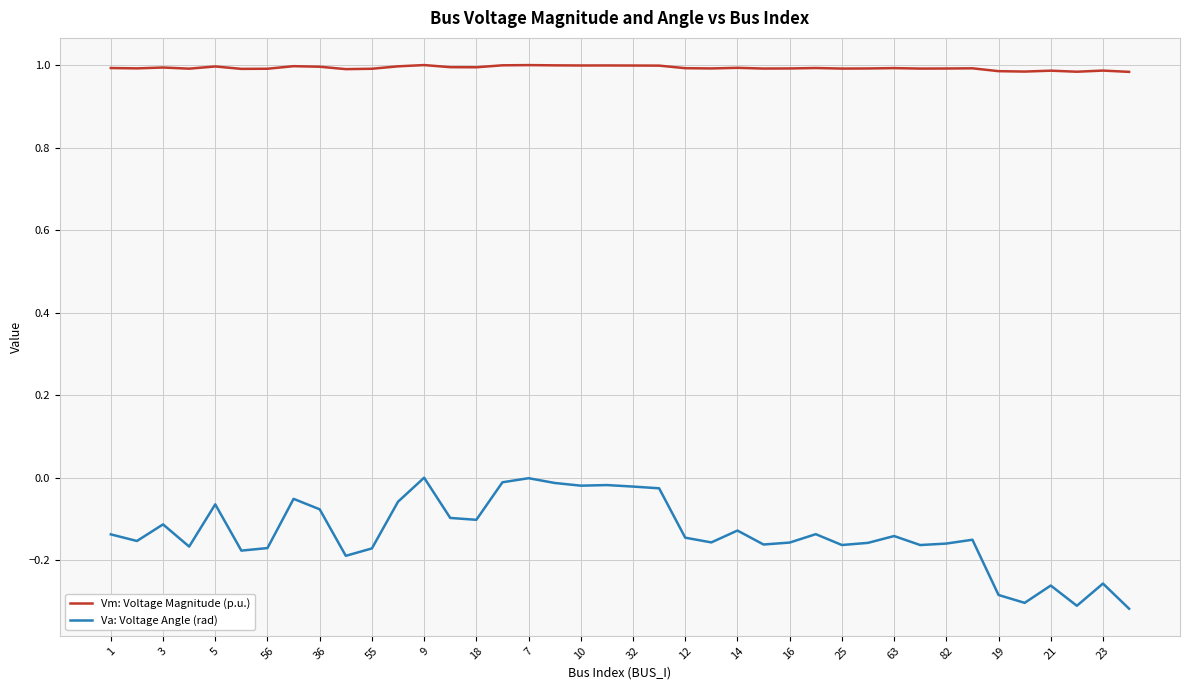

Which series has the largest total across all categories?

Vm: Voltage Magnitude (p.u.)